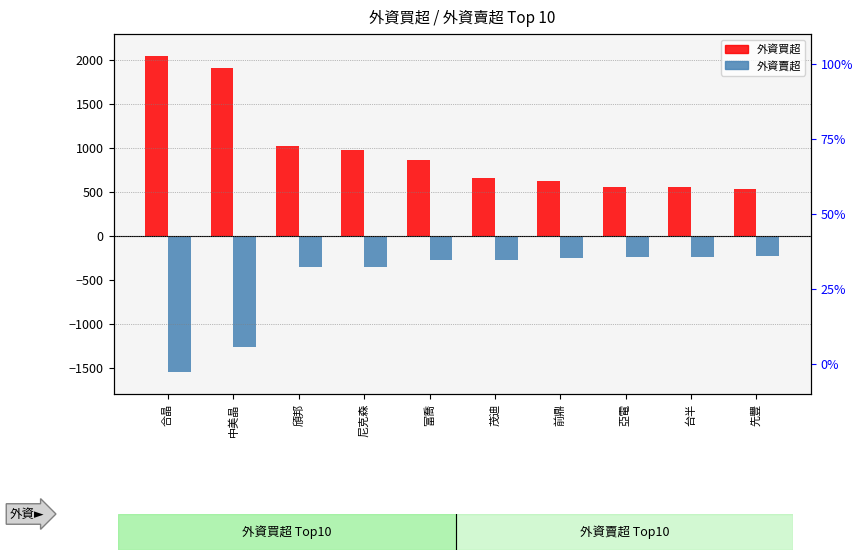

Which label corresponds to the smallest value in the chart?

合晶